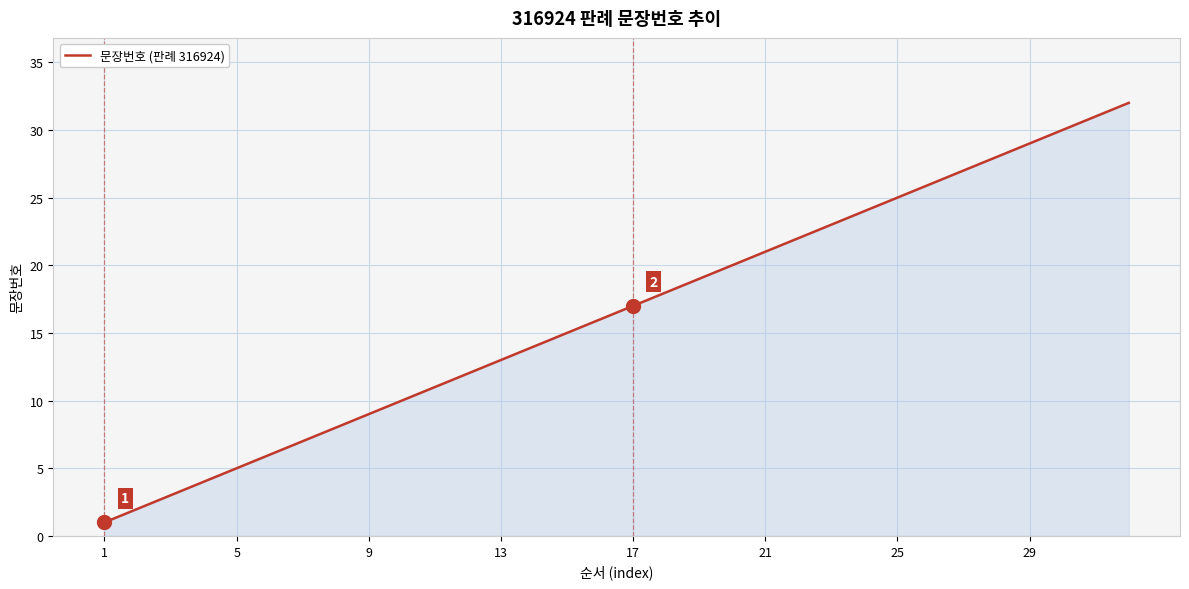

What is the greatest value displayed?

32